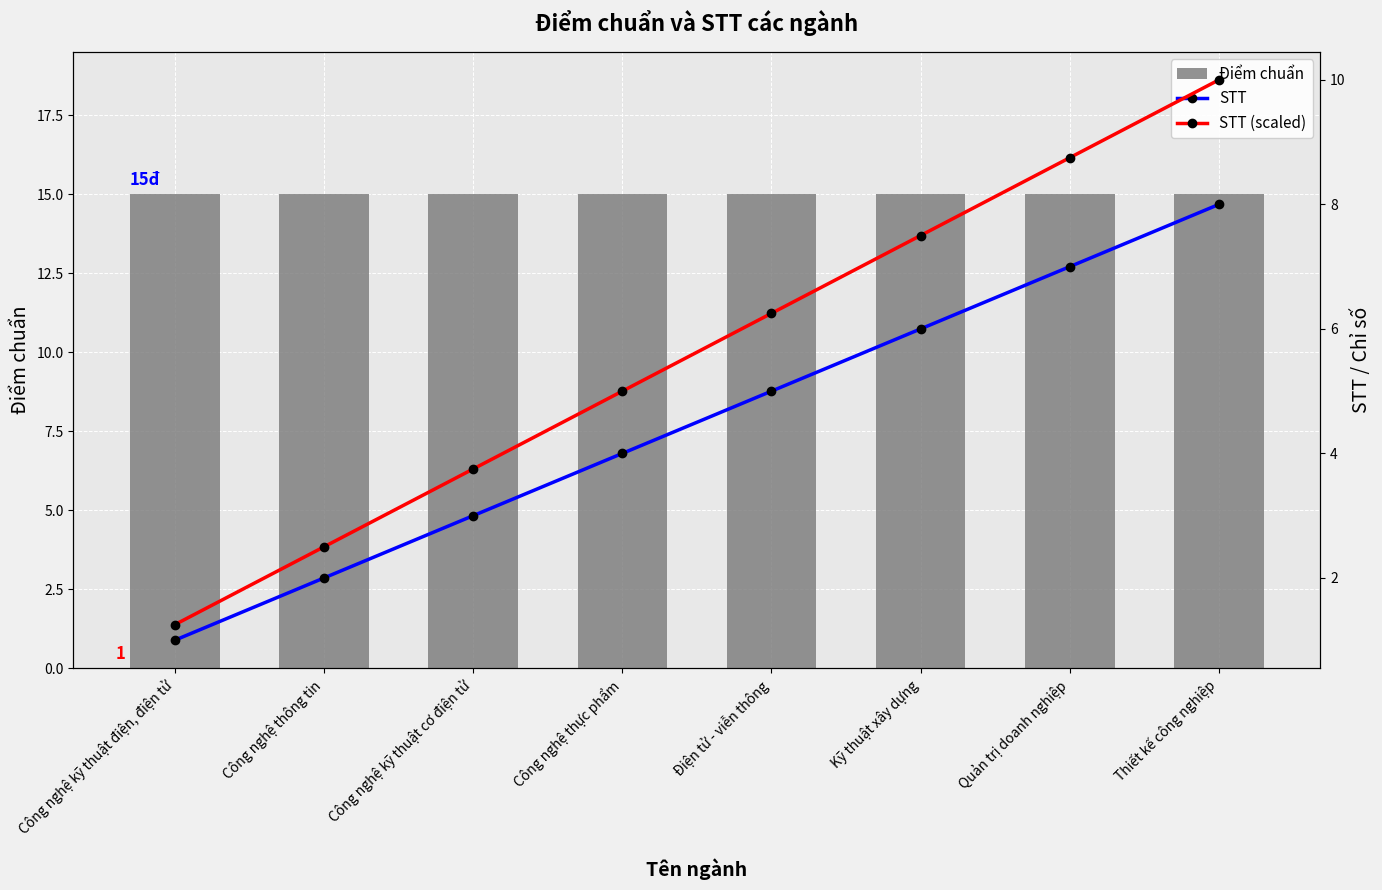

At which label is STT (scaled) closest to 5?

Công nghệ thực phẩm